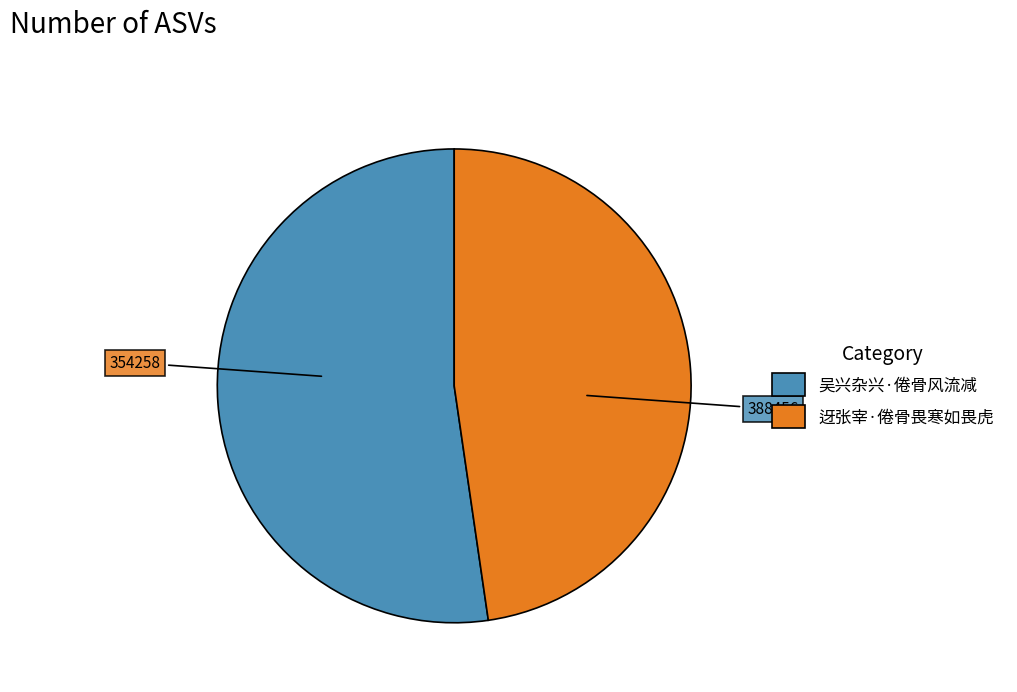

Rank the categories by value from highest to lowest.

吴兴杂兴·倦骨风流减, 迓张宰·倦骨畏寒如畏虎